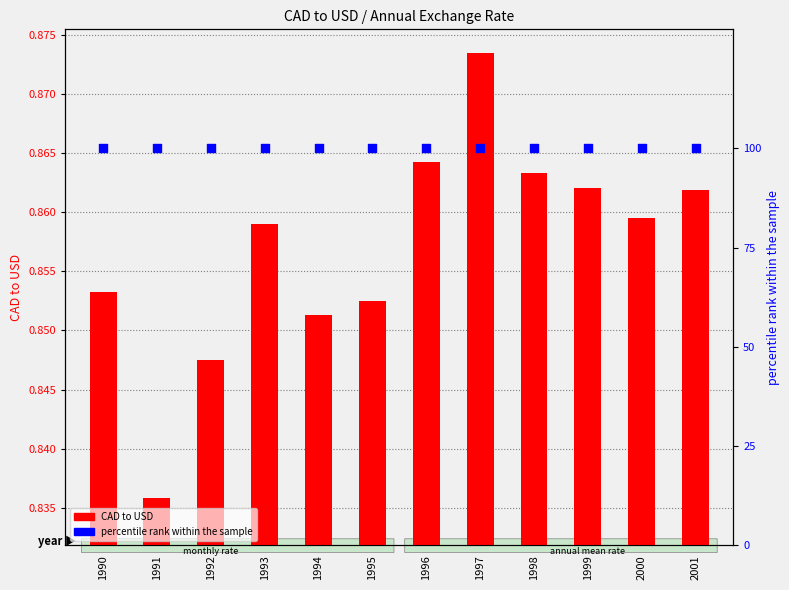

Is the value of CAD to USD at 1996 greater than the value of percentile rank within the sample at 1991?

No